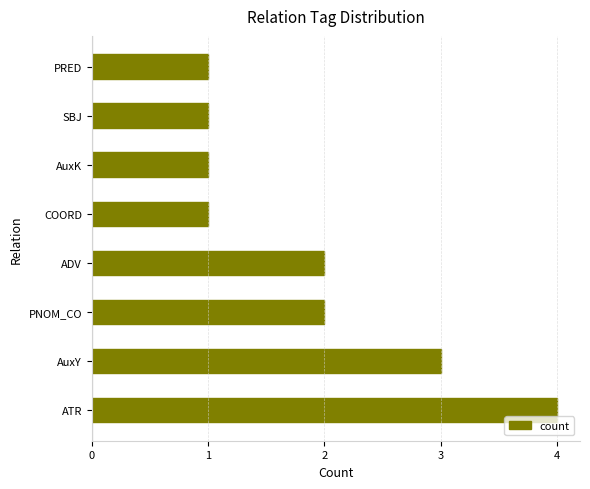

What is the sum of all values?

15